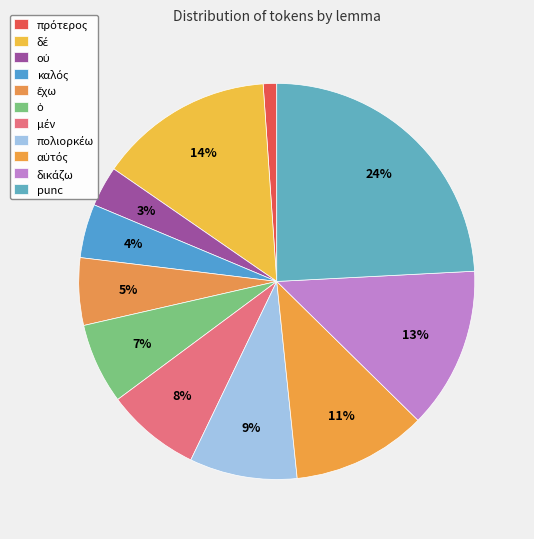

How many slices are in this pie chart?

11